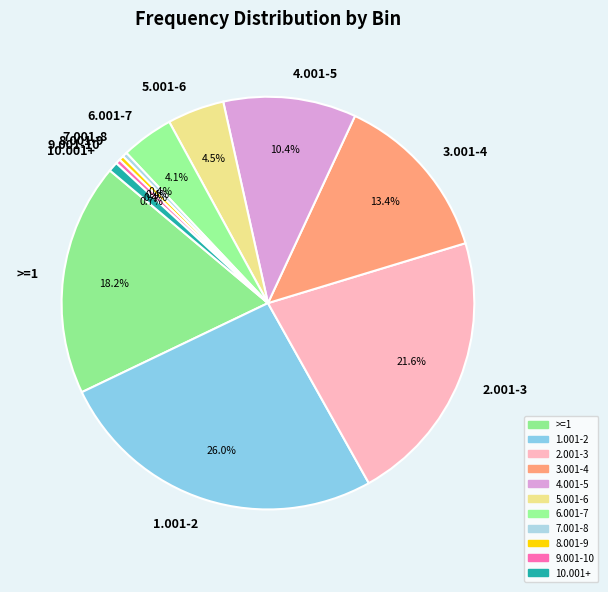

The 1.001-2 slice represents 18% of the pie. True or false?

False